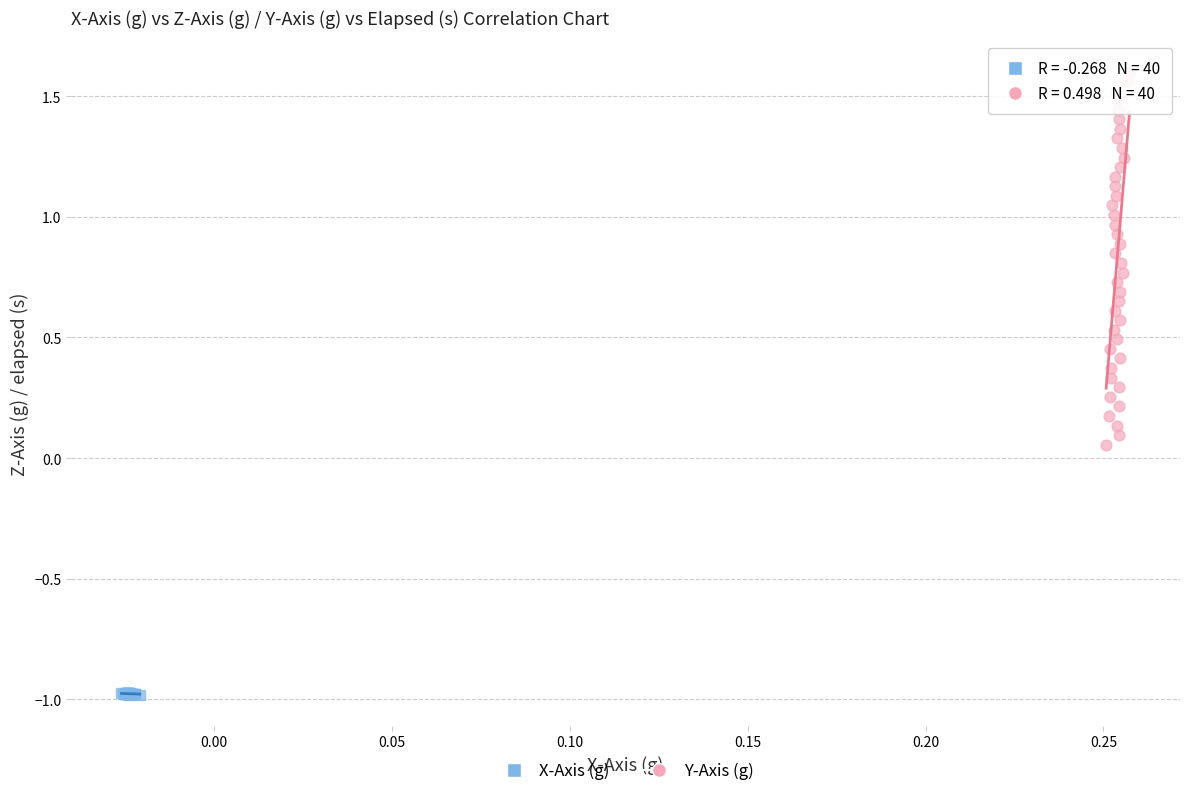

Which series reaches the minimum Y coordinate?

X-Axis (g)